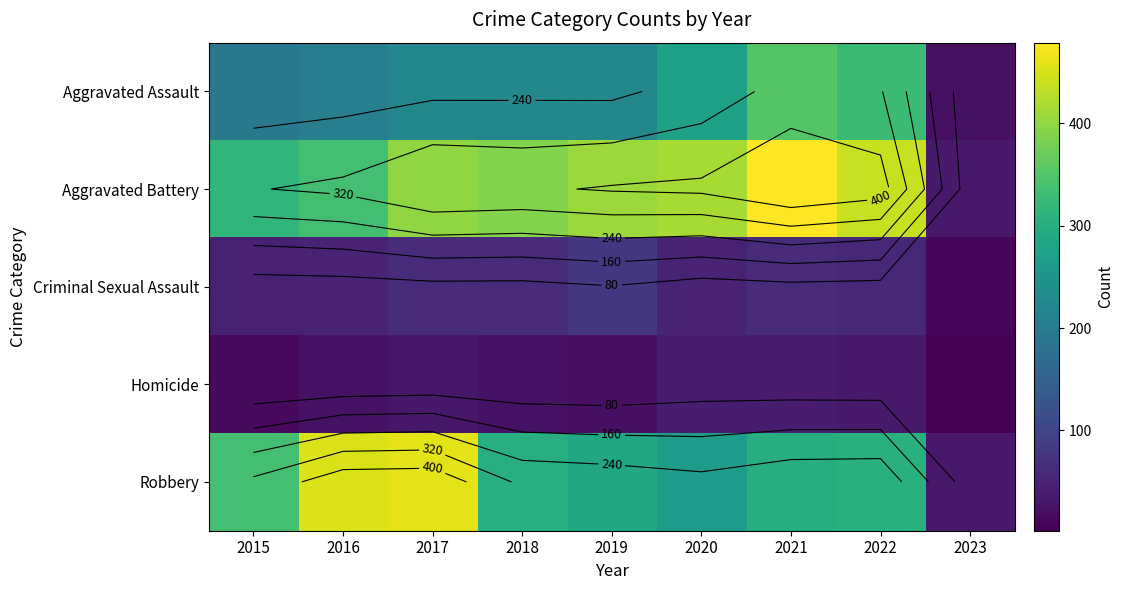

What is the total value across all series at 2022?

1161